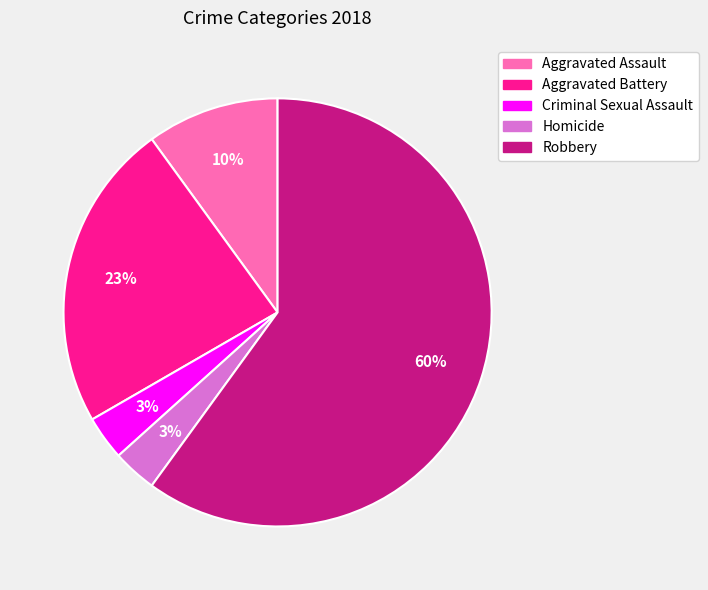

Count the number of slices in the pie.

5